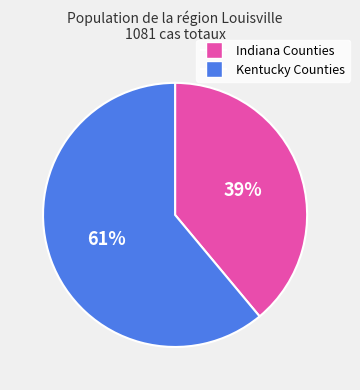

Count the number of slices in the pie.

2